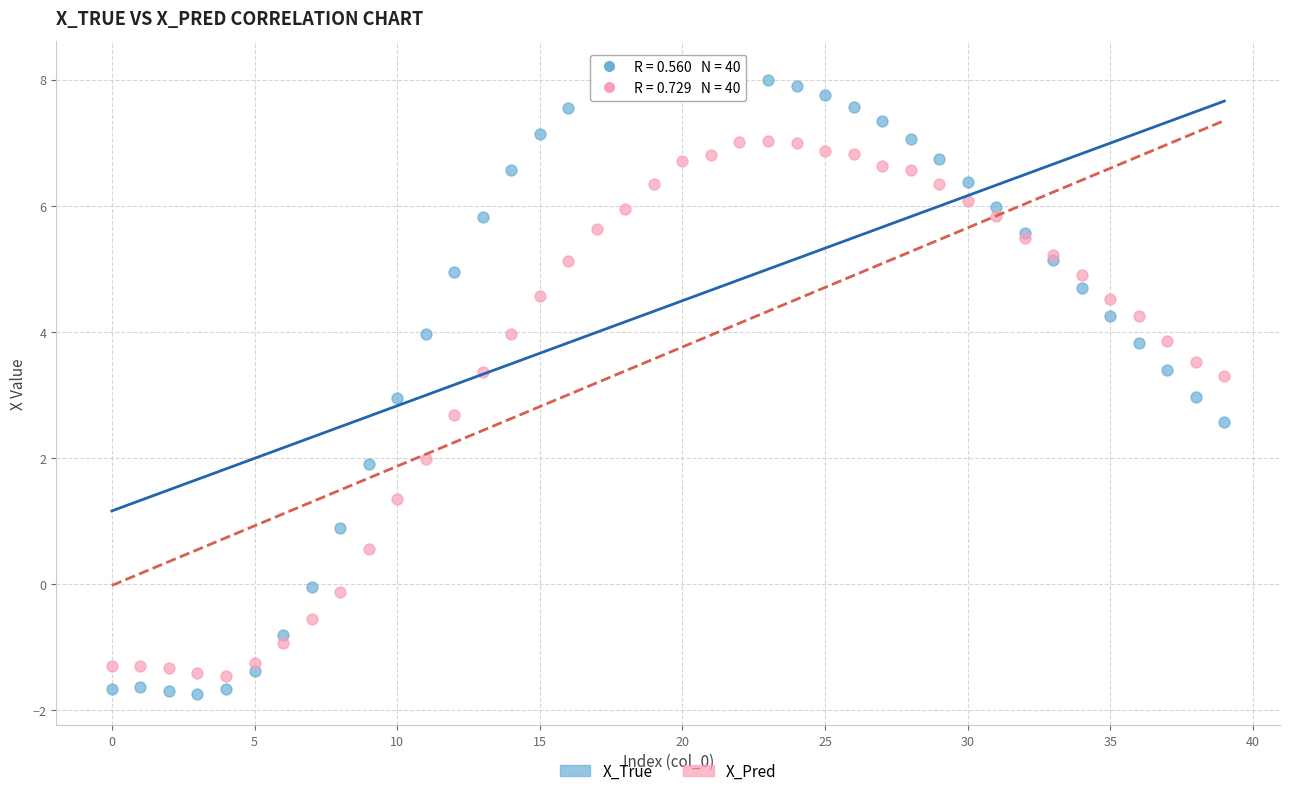

Which series reaches the maximum Y coordinate?

X_True